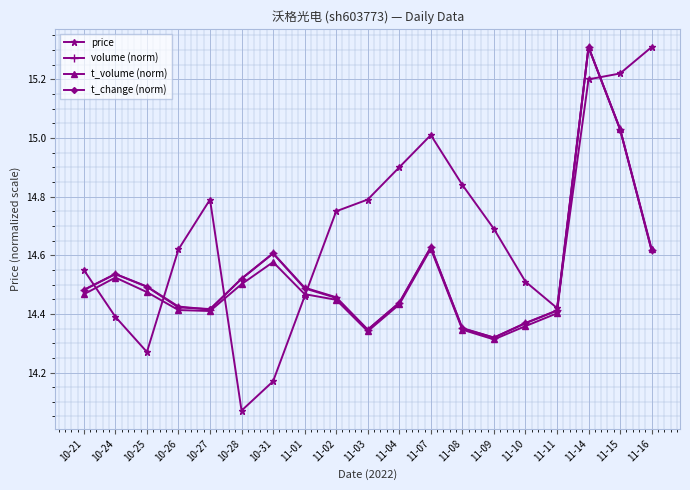

At which category does volume (norm) reach its first local peak?

10-24